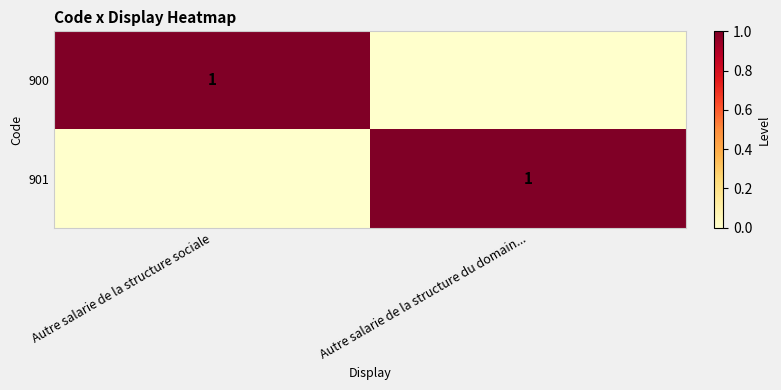

The 900 series shows 1 at Autre salarie de la structure sociale. True or false?

True